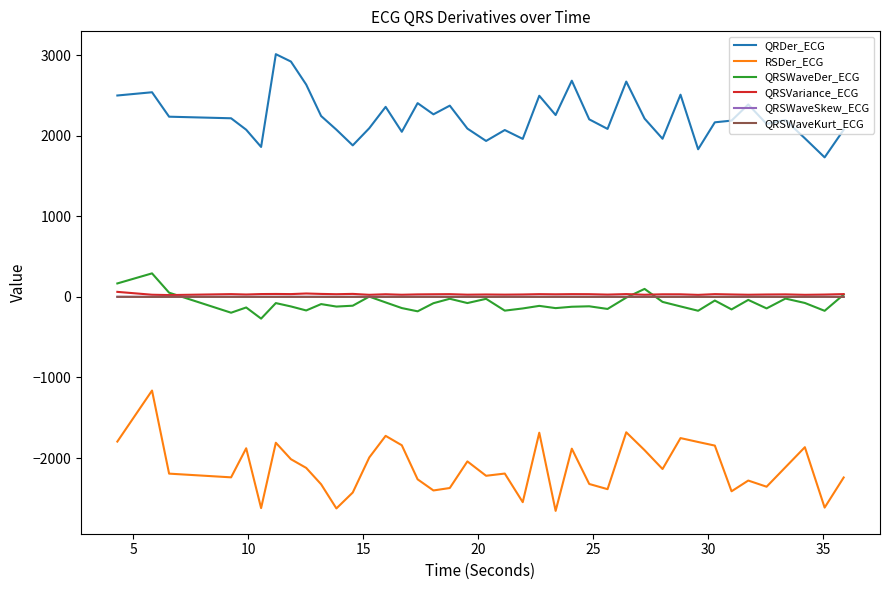

What is the difference between the second highest and minimum values in the QRSWaveSkew_ECG series?

0.5